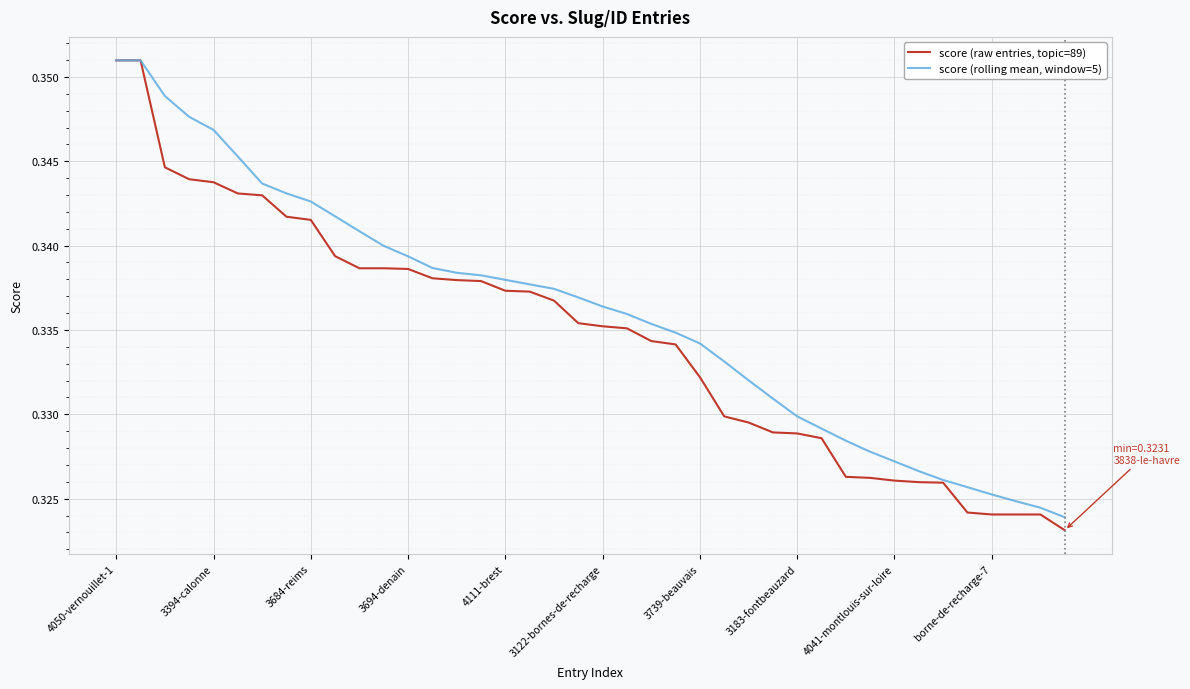

Which series has the widest spread of values?

score (raw entries, topic=89)